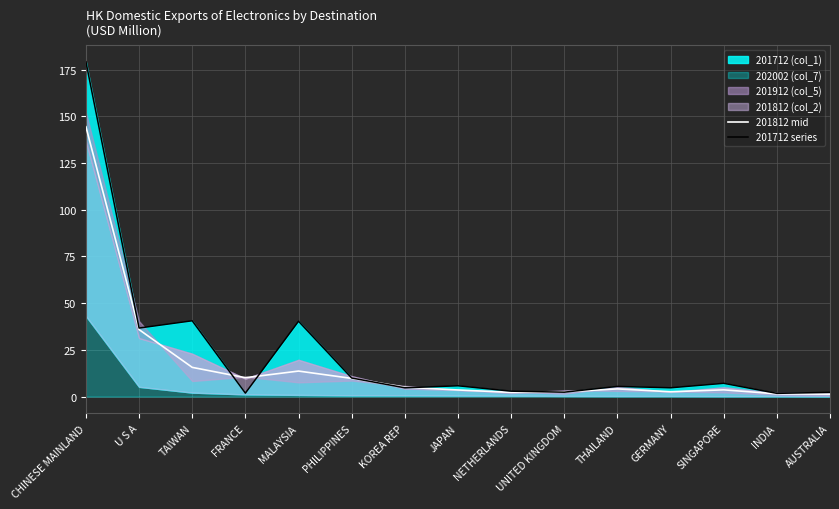

True or false: 201812 mid and 201712 series cross at least once.

True